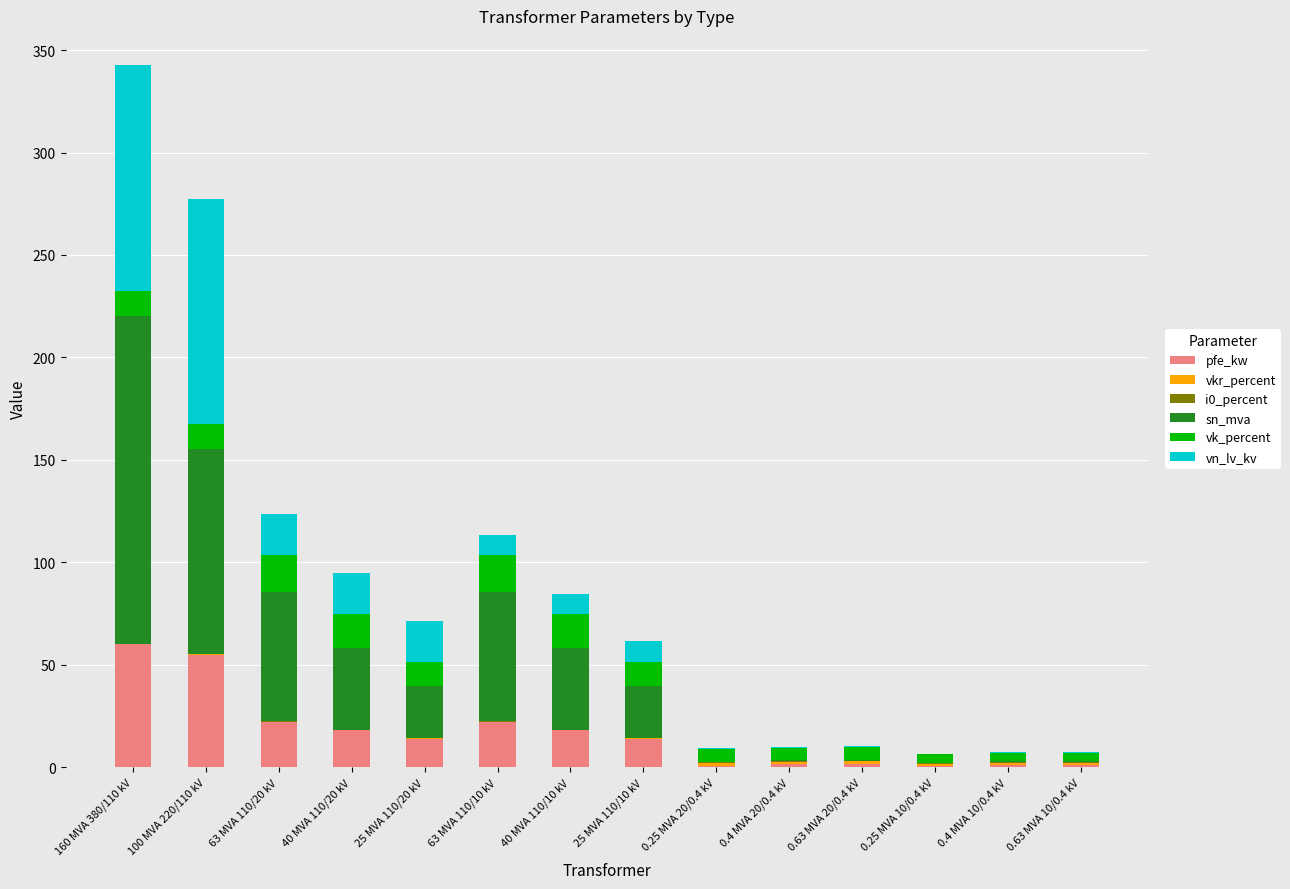

At which category is the sum across all series the highest?

160 MVA 380/110 kV